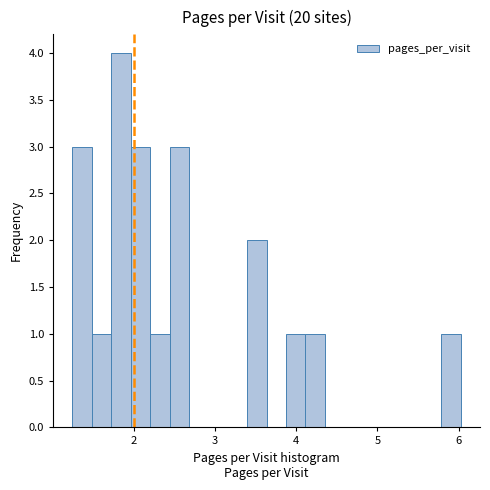

Read against the x-axis, roughly where is the centre of the tallest bar?

1.8